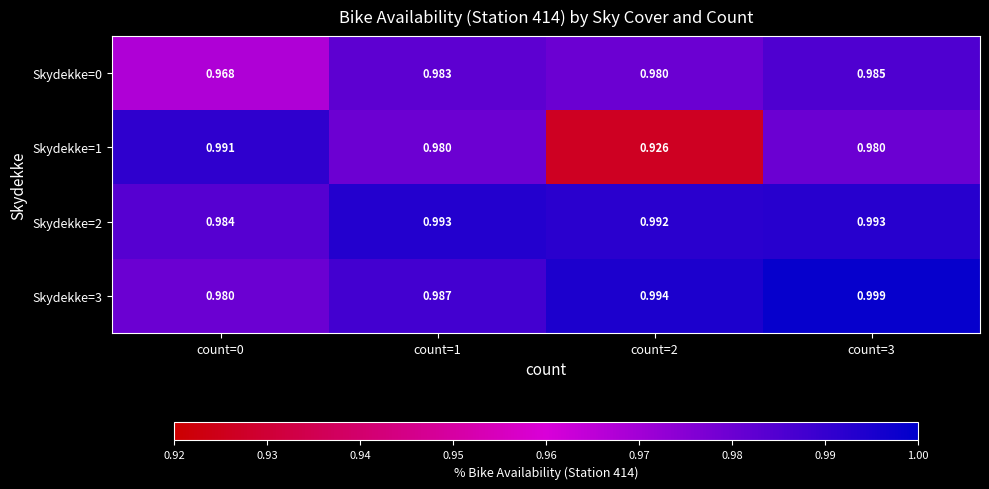

Is the value of Skydekke=0 at count=1 greater than the value of Skydekke=3 at count=0?

Yes